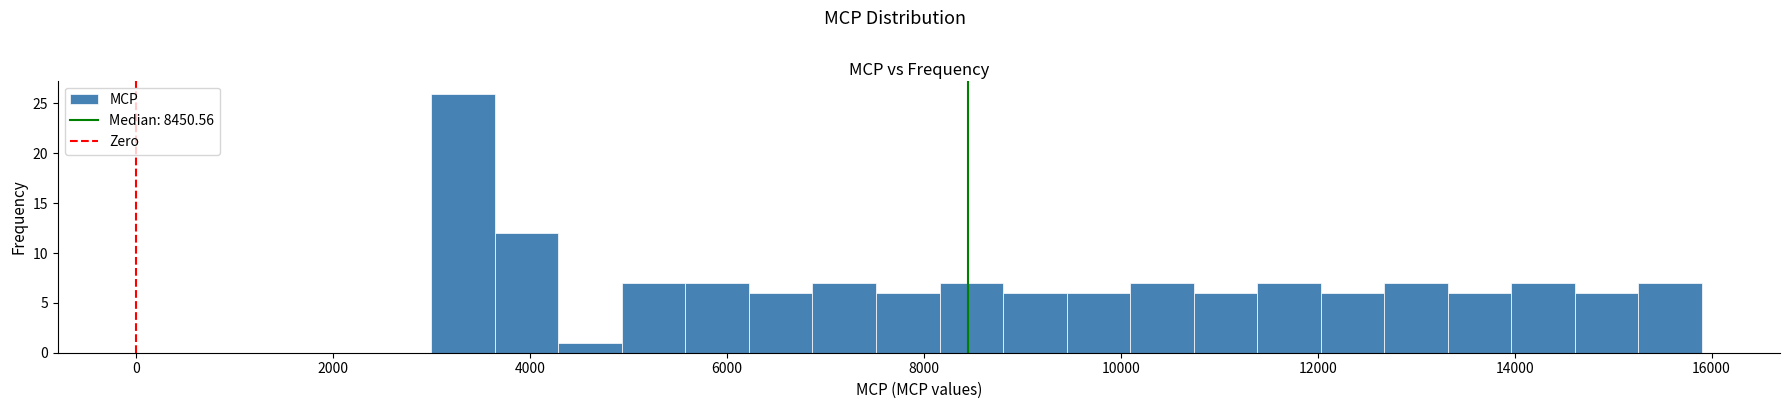

Read against the x-axis, roughly where is the centre of the tallest bar?

3400